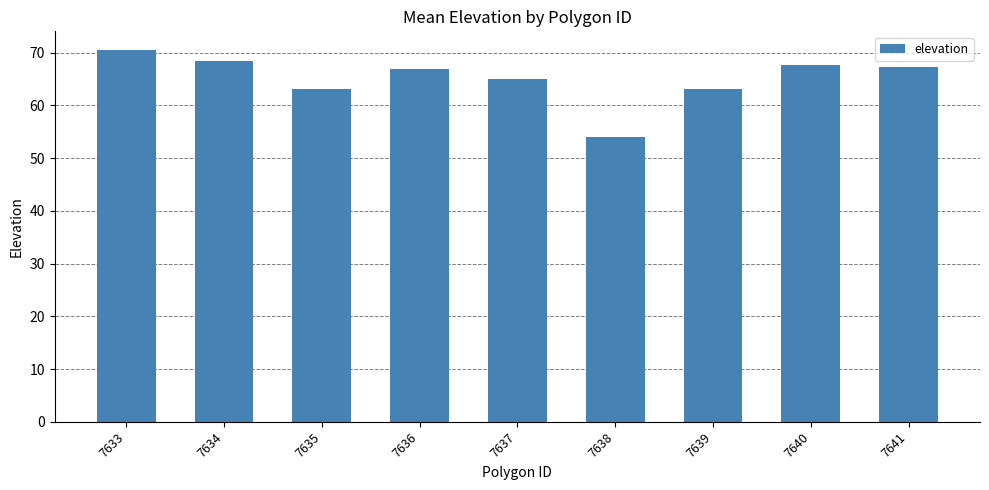

What is the sum of the values at 7633 and 7636?

137.3